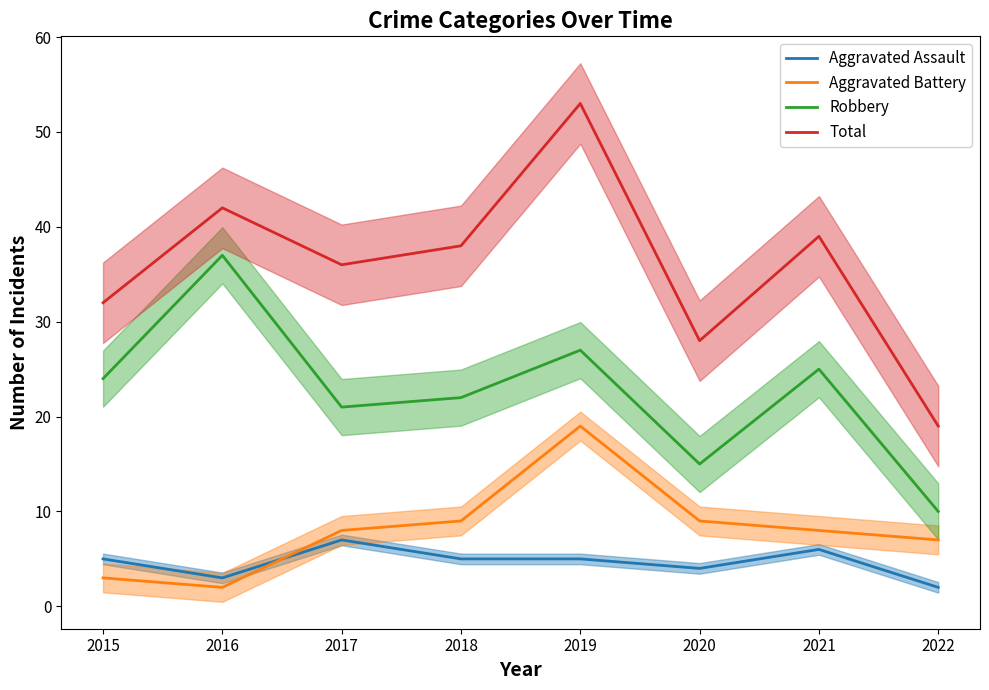

At which category does the chart reach its peak across all series?

2019